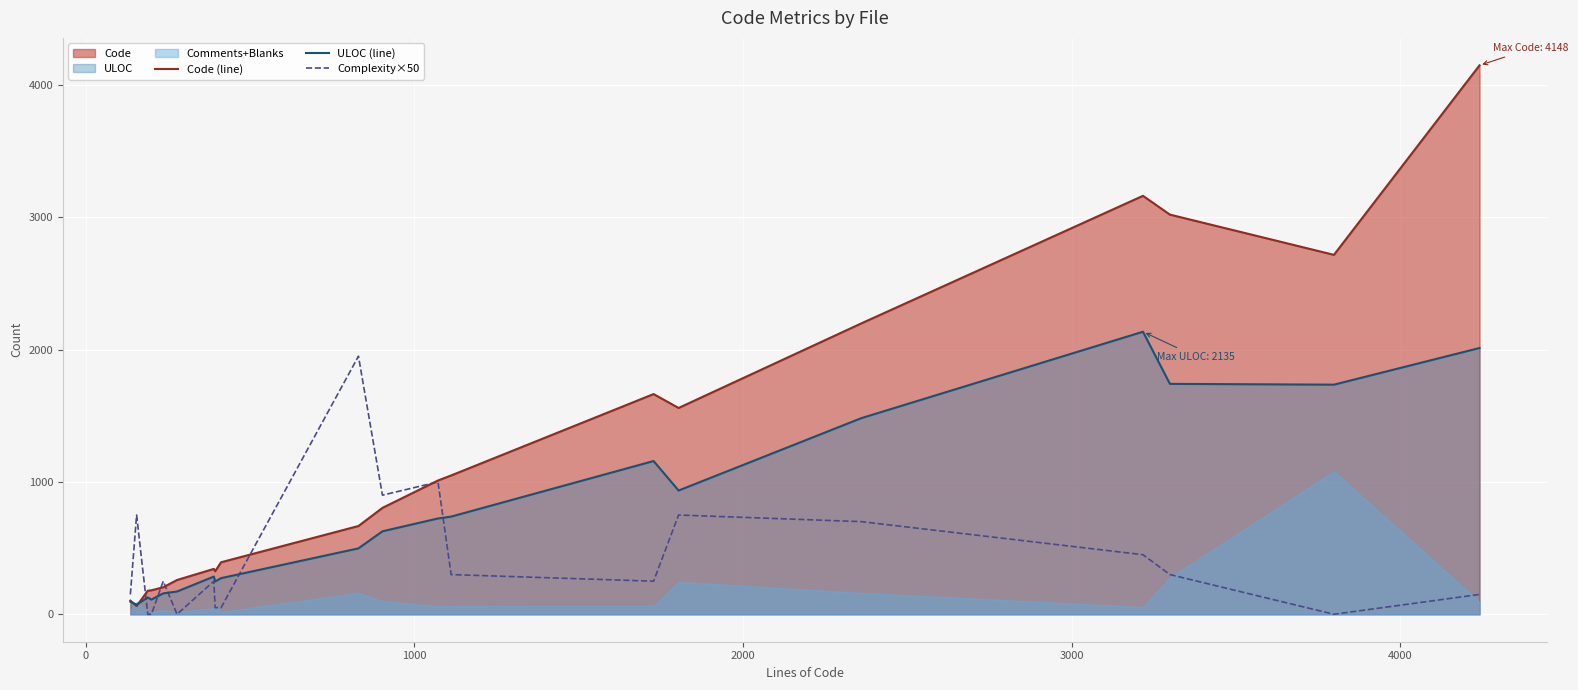

In Code (line), how many points are higher than both neighbors (excluding endpoints)?

3